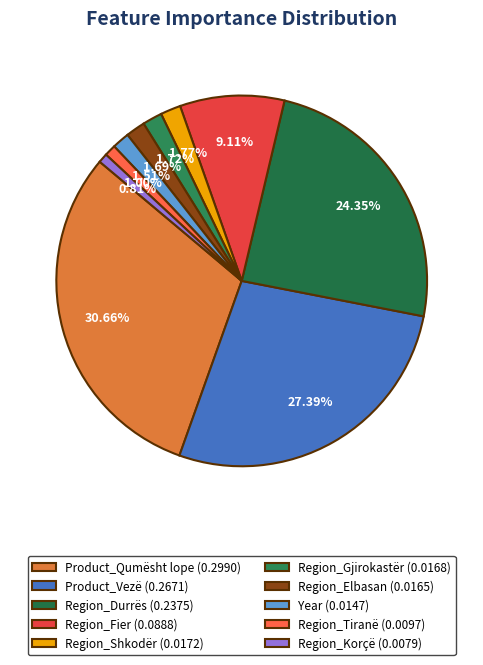

Combined, what portion of the pie is Region_Shkodër and Region_Korçë?

2.6%